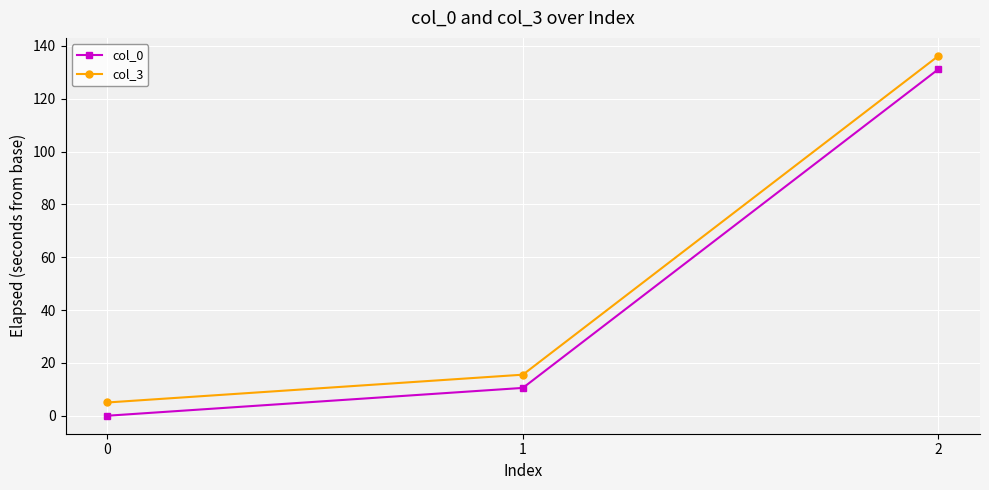

What is the value of the col_0 point at the 3rd from the left?

131.2